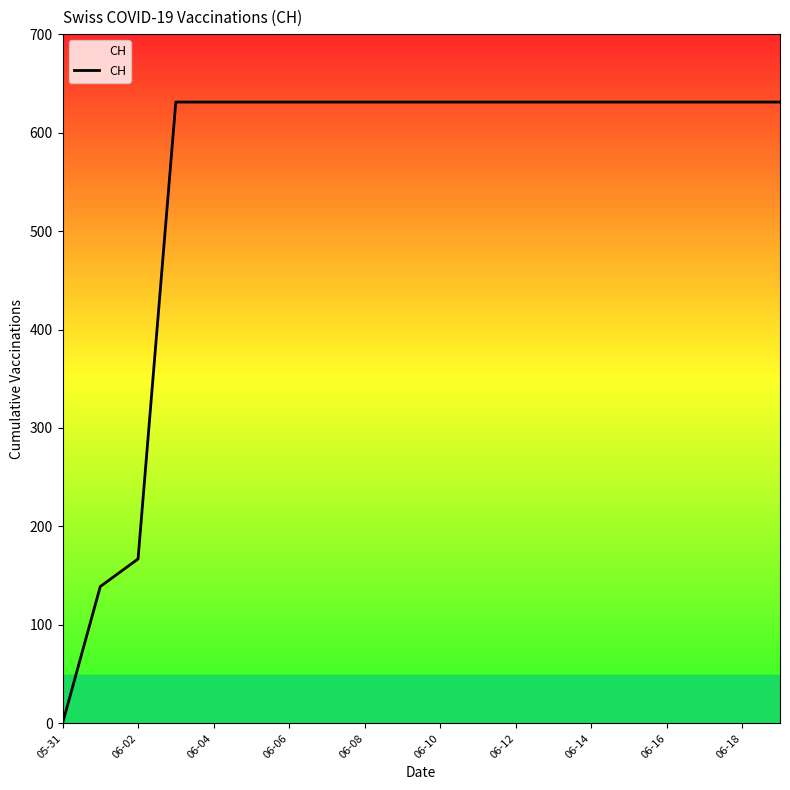

What is the difference between the maximum and minimum values?

631